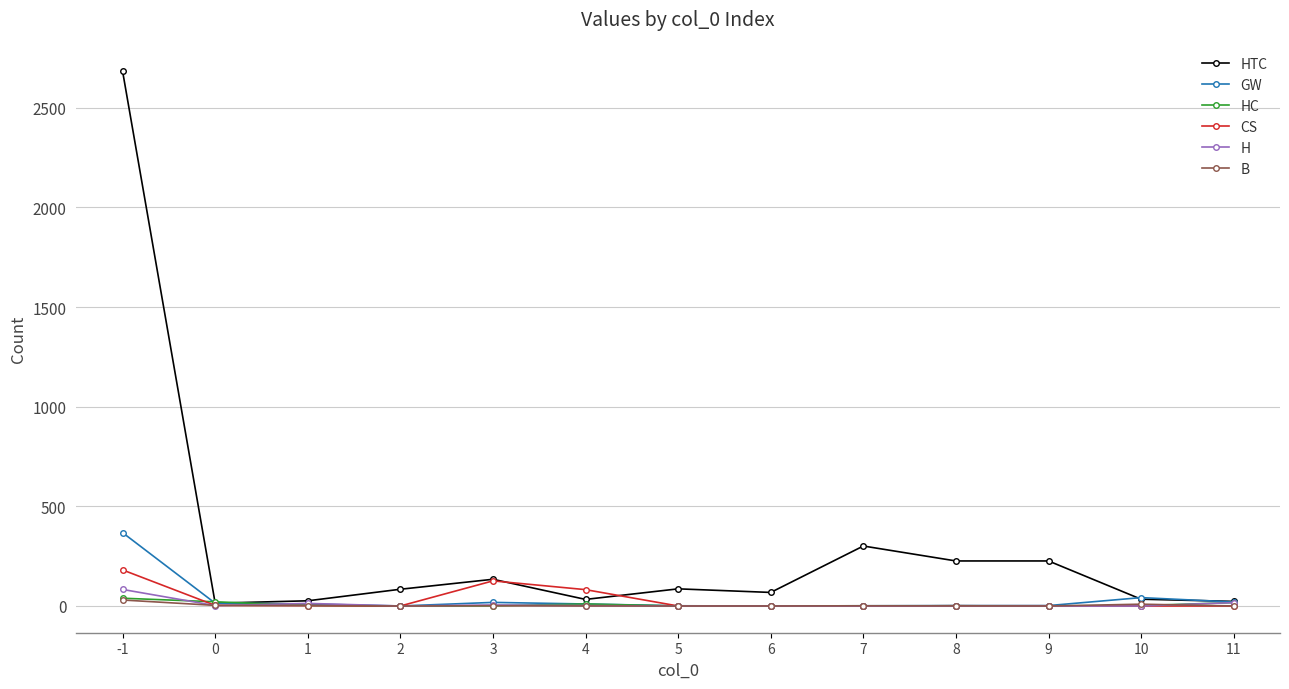

The value of HTC at 6 is 68. True or false?

True